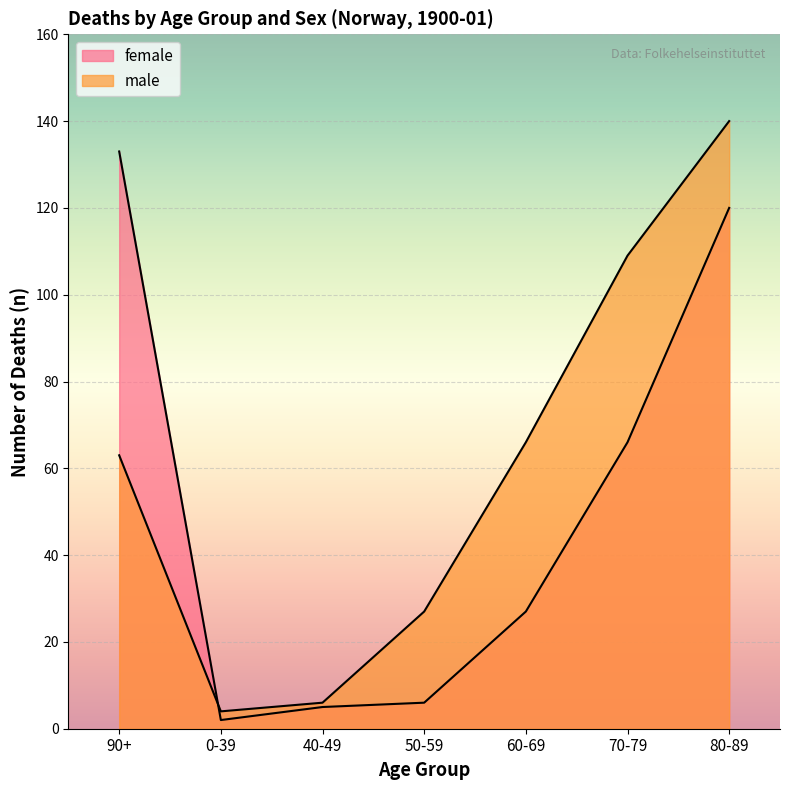

Reading right to left, list all the values displayed in this chart.

female: 120	66	27	6	5	2	133
male: 140	109	66	27	6	4	63